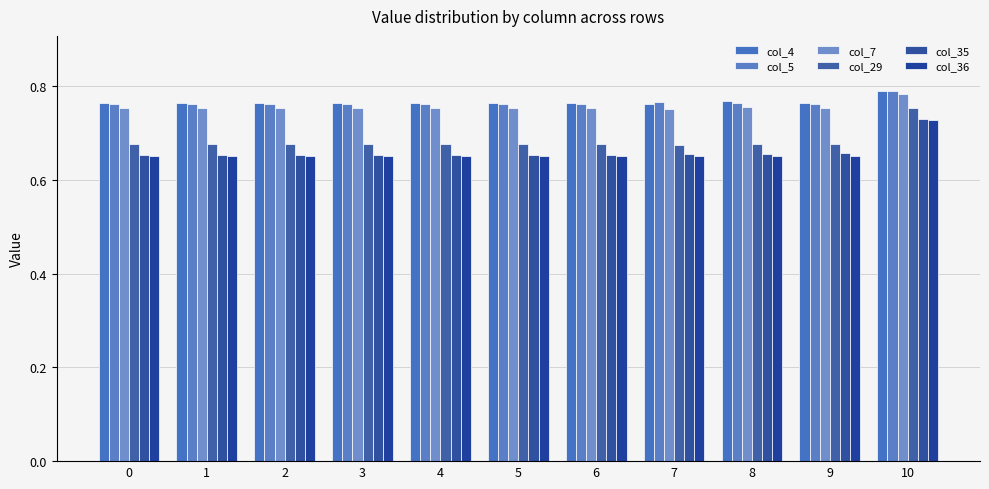

How many distinct data groups are displayed?

6